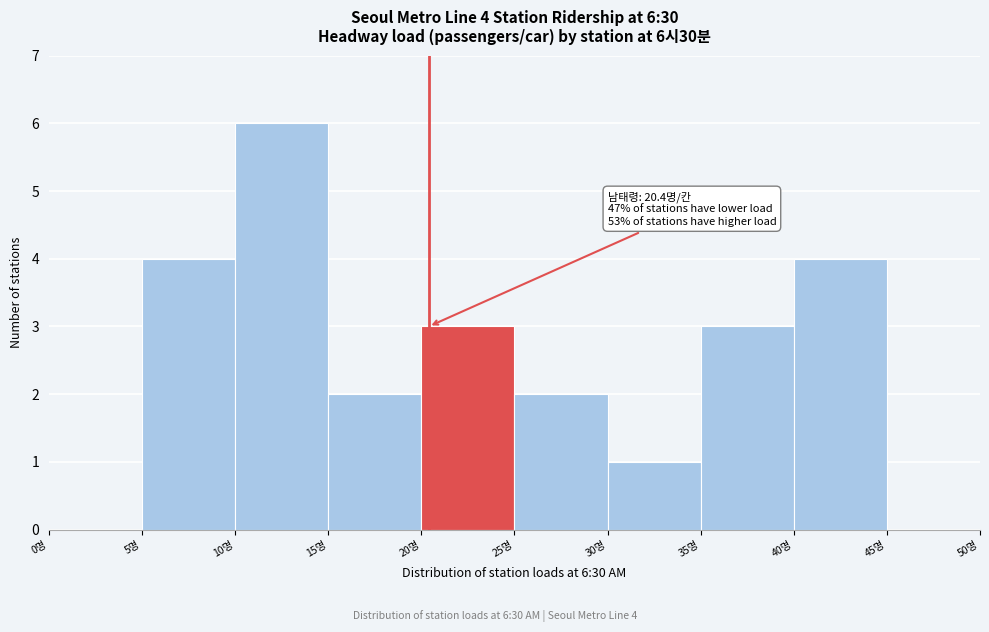

Over which range of the x-axis is the bar tallest?

10 to 15